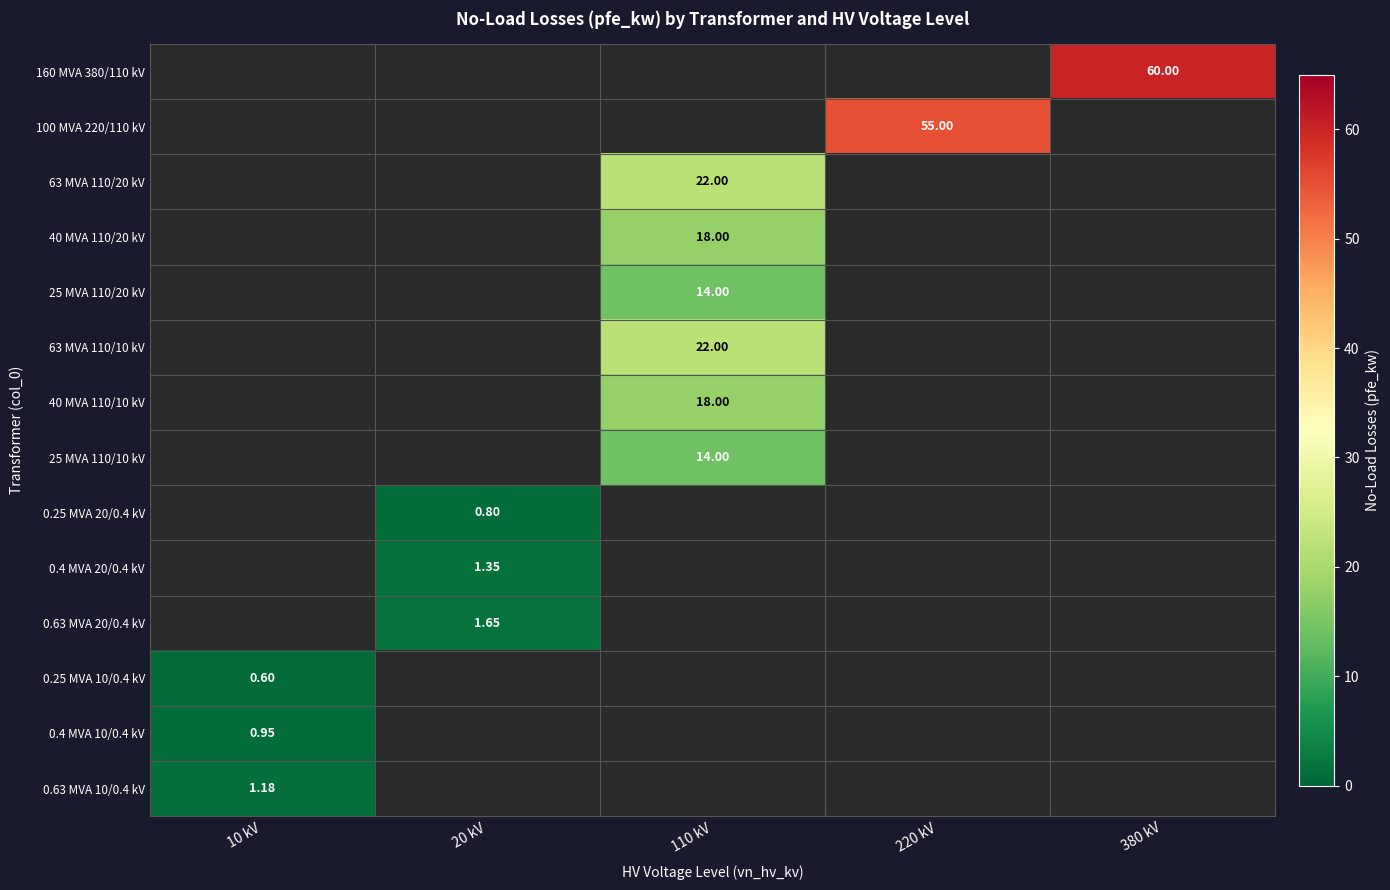

Is the value of 63 MVA 110/10 kV at 380 kV greater than the value of 0.25 MVA 10/0.4 kV at 10 kV?

No